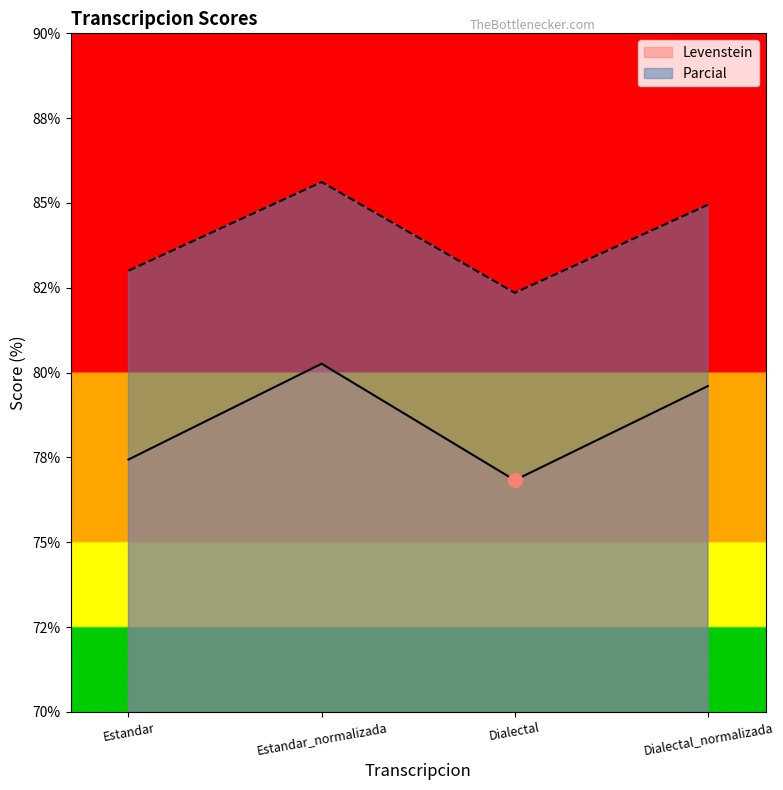

What is the spread (max minus min) of values at Estandar?

5.6